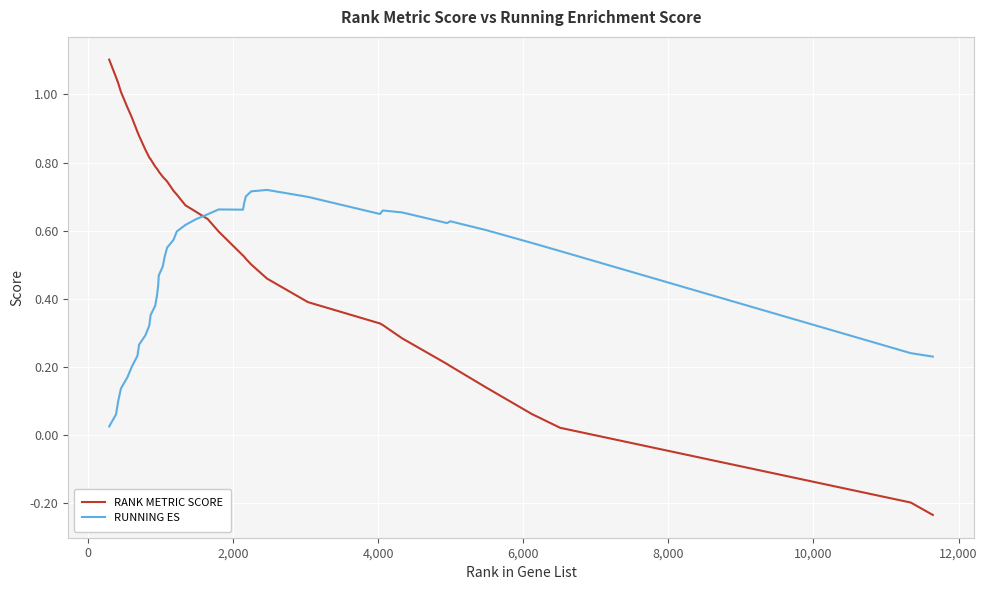

After their last crossing, which series has the higher values: RANK METRIC SCORE or RUNNING ES?

RUNNING ES